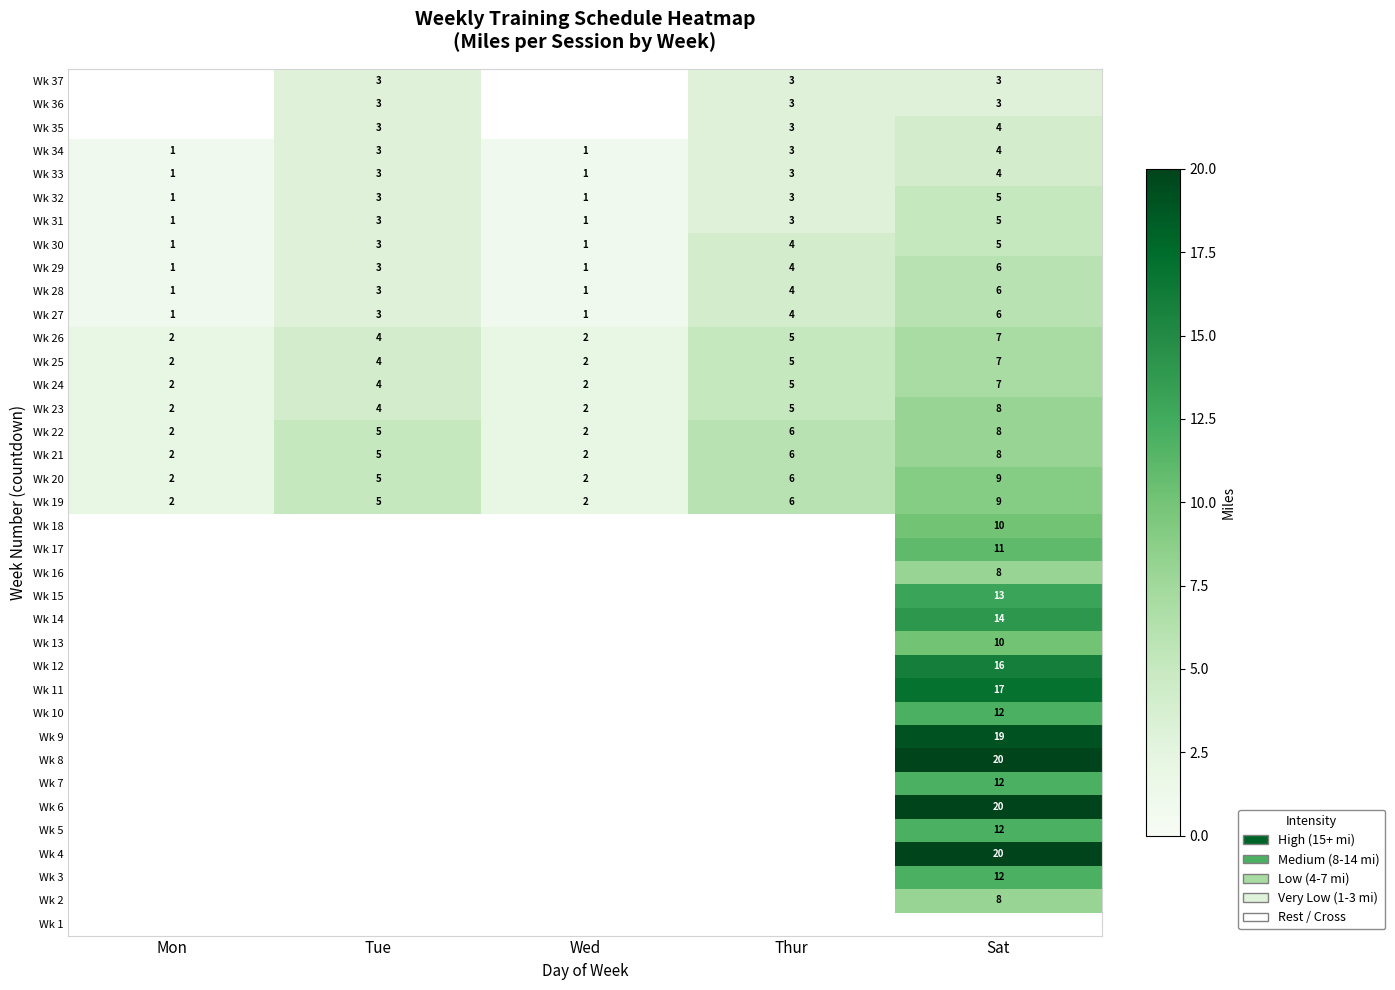

How many Wk 28 values are between 1 and 4?

4